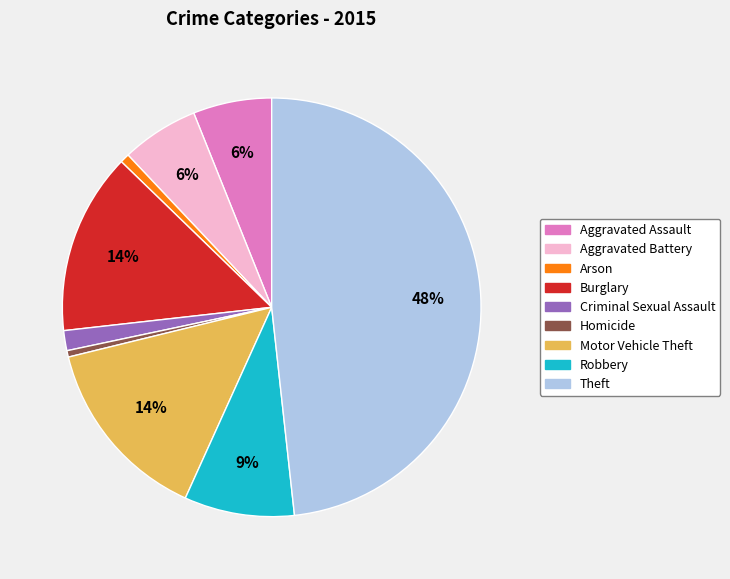

To the nearest percent, what portion does Motor Vehicle Theft represent?

14%